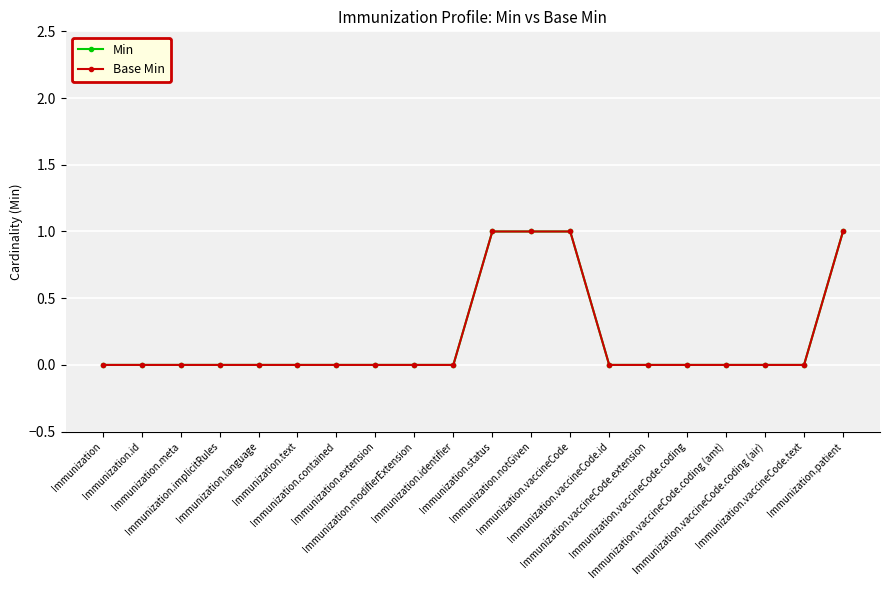

At which label is Base Min closest to 0?

Immunization